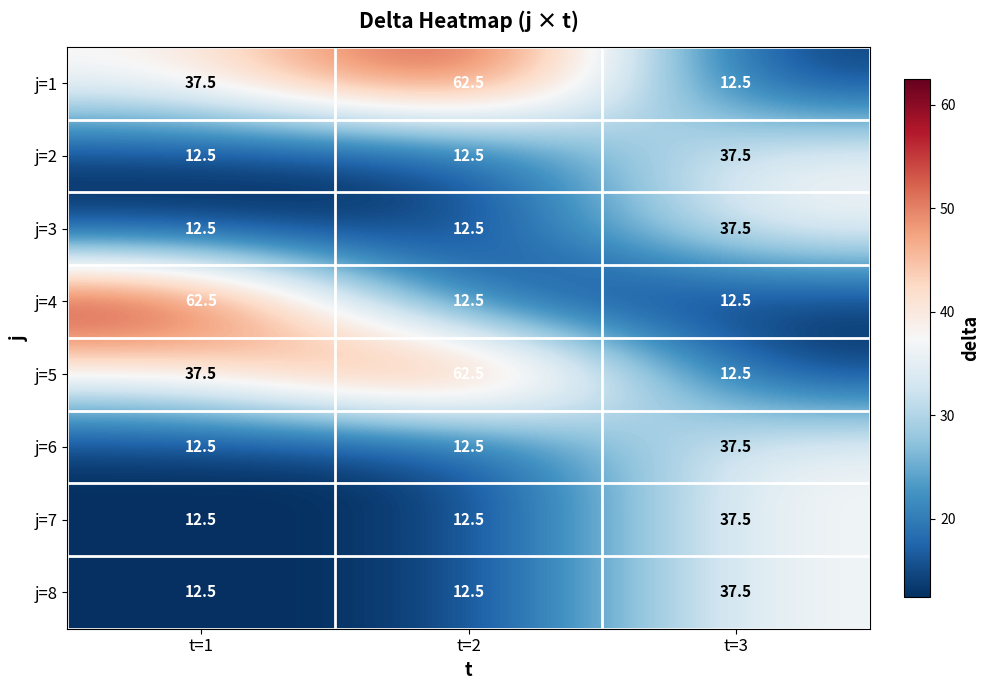

Reading left to right, list all the values displayed in this chart.

j=1: 37.5	62.5	12.5
j=2: 12.5	12.5	37.5
j=3: 12.5	12.5	37.5
j=4: 62.5	12.5	12.5
j=5: 37.5	62.5	12.5
j=6: 12.5	12.5	37.5
j=7: 12.5	12.5	37.5
j=8: 12.5	12.5	37.5